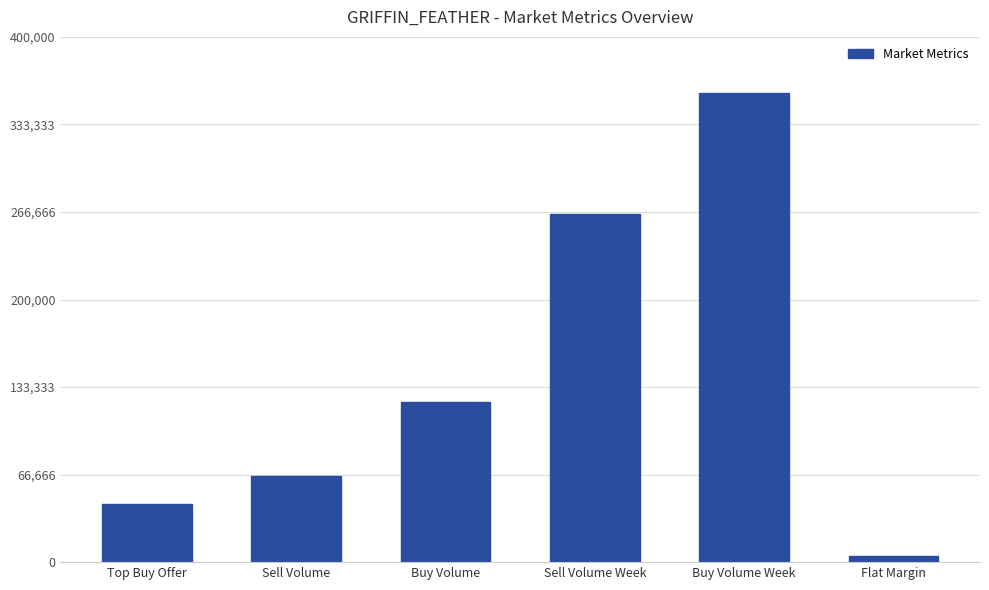

Reading right to left, extract all data points from this chart.

Flat Margin=4427.0	Buy Volume Week=357017.0	Sell Volume Week=264870.0	Buy Volume=121618.0	Sell Volume=65747.0	Top Buy Offer=44004.3